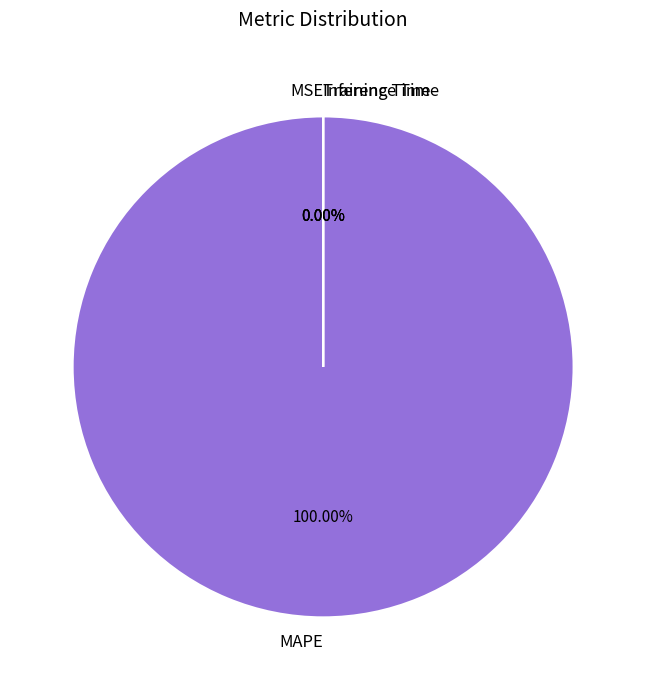

Rank the categories by value from highest to lowest.

MAPE, MSE, Training Time, Inference Time